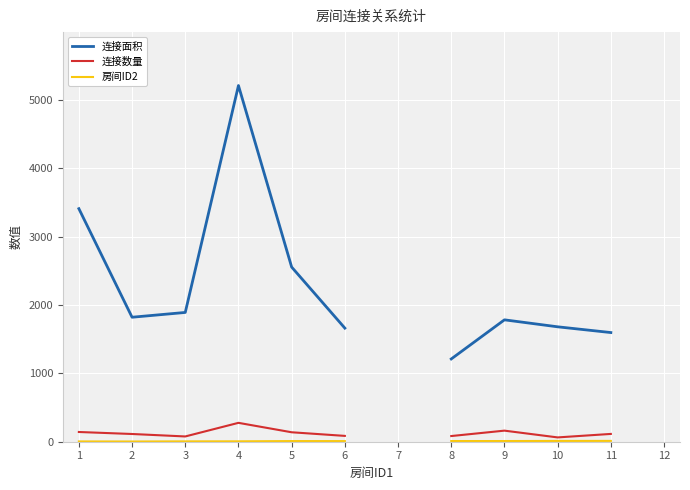

List the series in order of their peak value, lowest first.

房间ID2, 连接数量, 连接面积